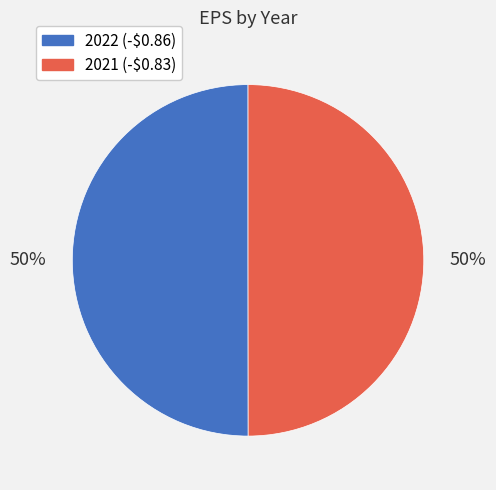

To the nearest percent, what is the average slice percentage?

50%